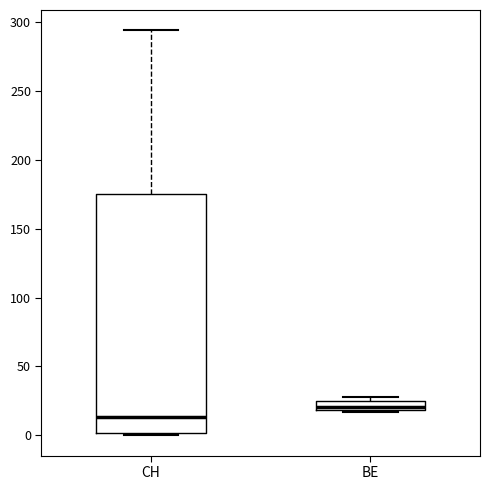

Comparing the boxes themselves (not the whiskers), which one is the tallest?

CH